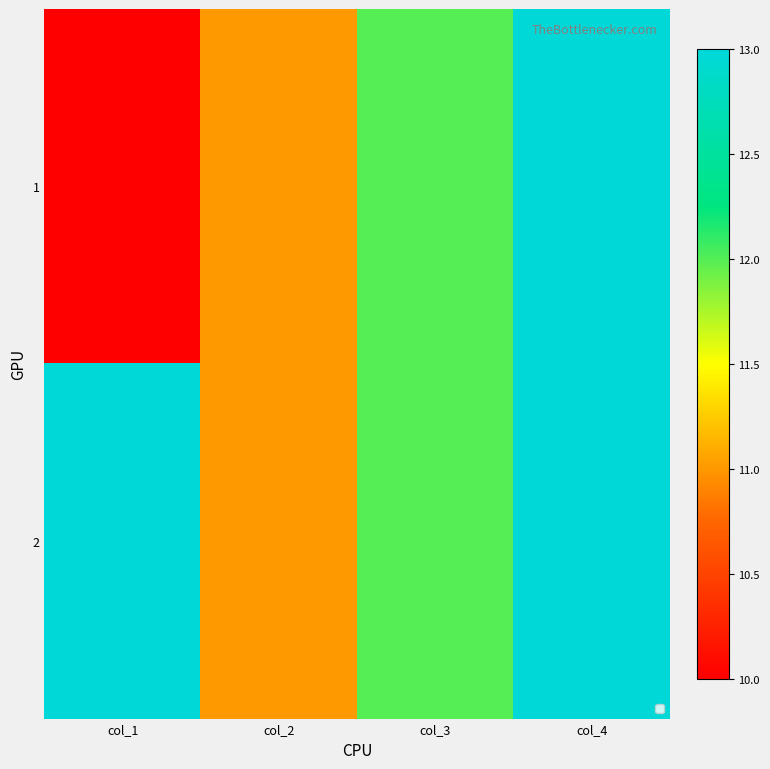

What is the spread (max minus min) of values at col_1?

3